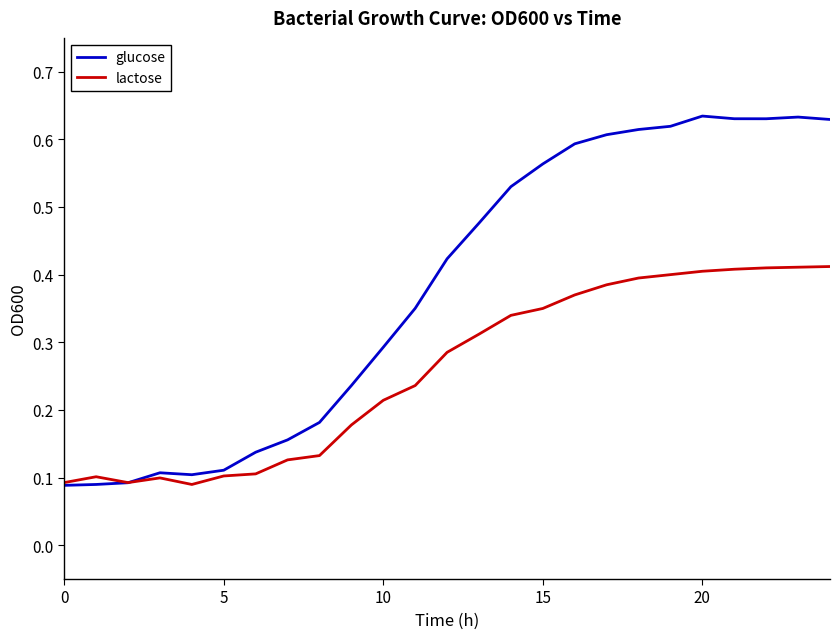

In lactose, how many points are higher than both neighbors (excluding endpoints)?

2